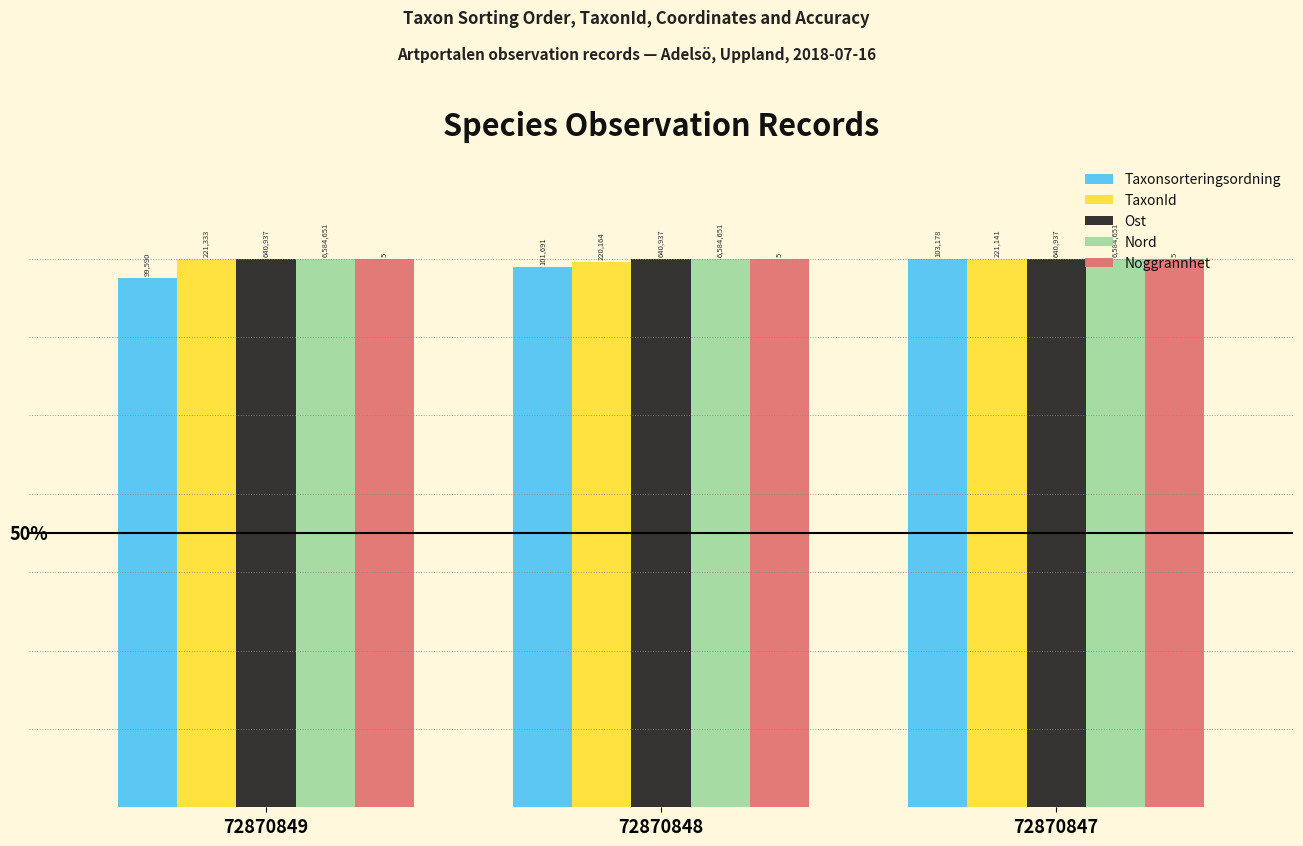

At which label does Nord reach its peak?

72870849